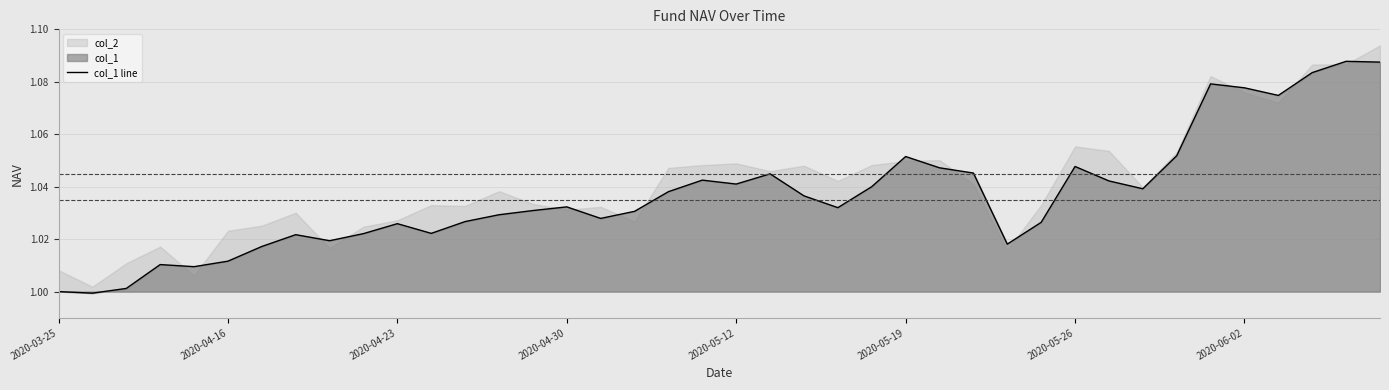

How many lines are shown in the chart?

1